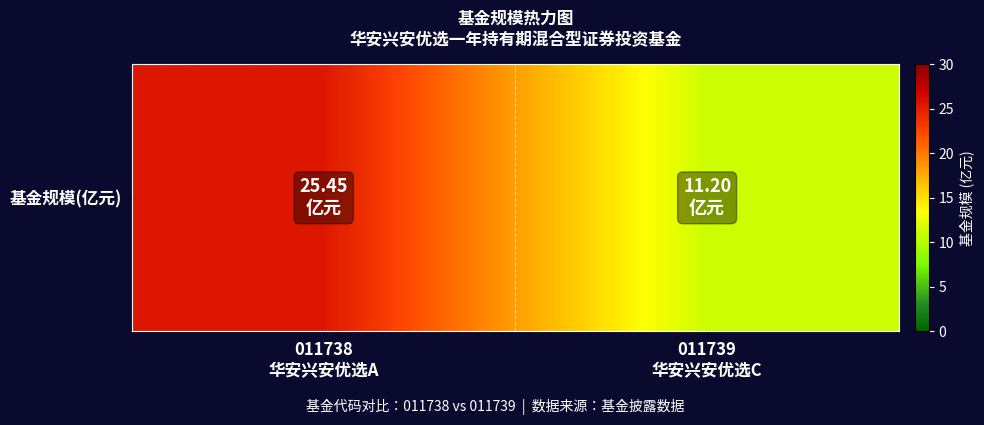

What is the approximate value at 011739
华安兴安优选C?

11.2